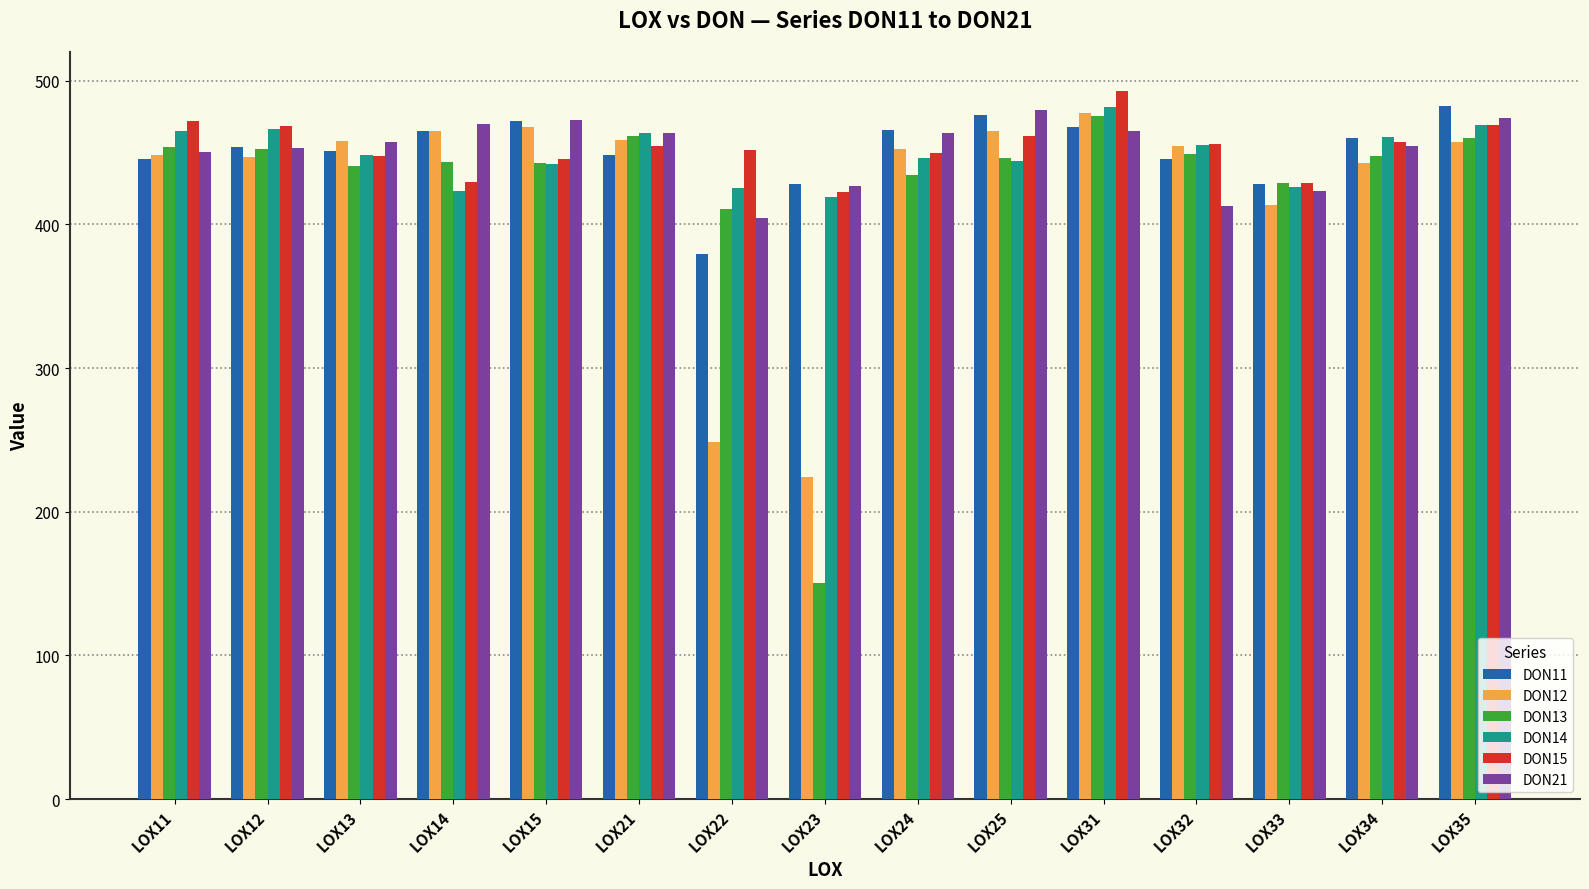

How many groups of bars are there?

15